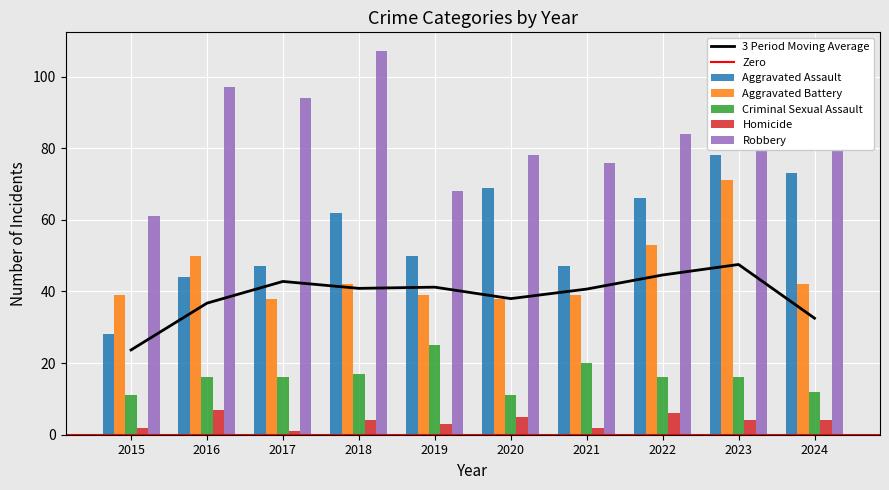

What is the maximum value shown in the chart?

107